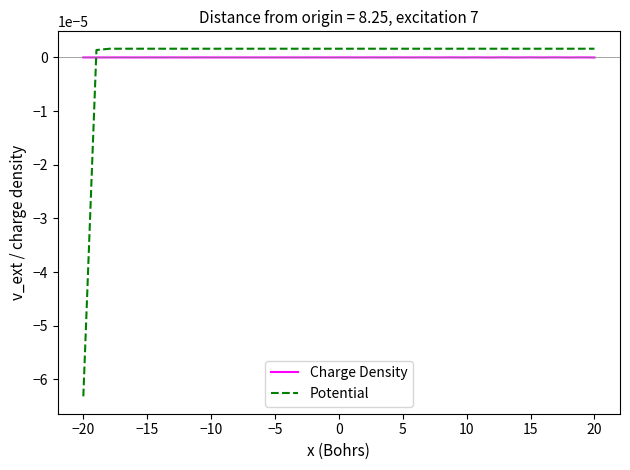

Which series has the largest range (max minus min)?

Potential